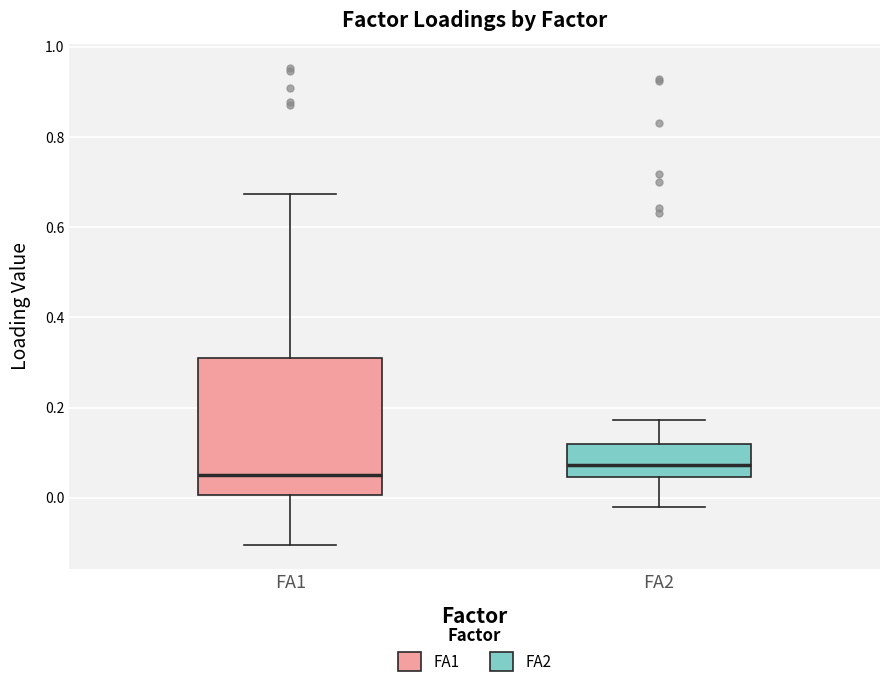

Which box has the lowest median line?

FA1